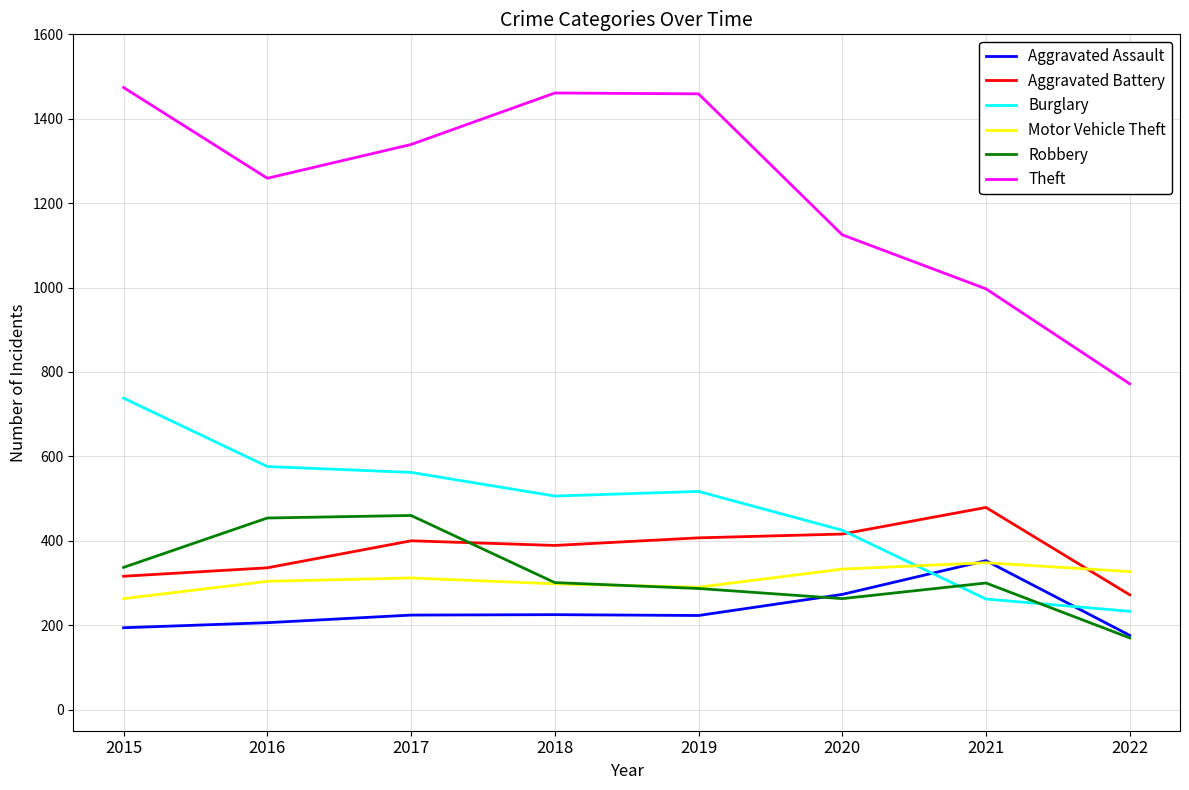

What is the average value of the Burglary series?

477